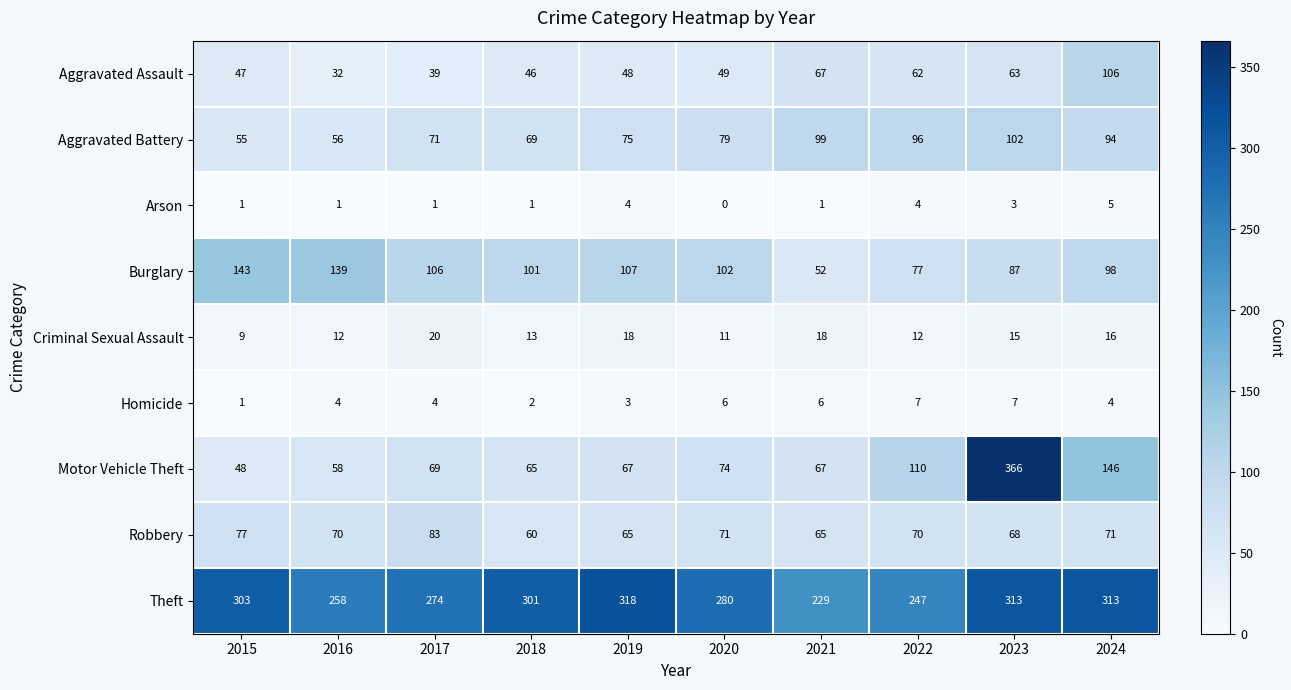

Where does the Robbery series first go above 70?

2015